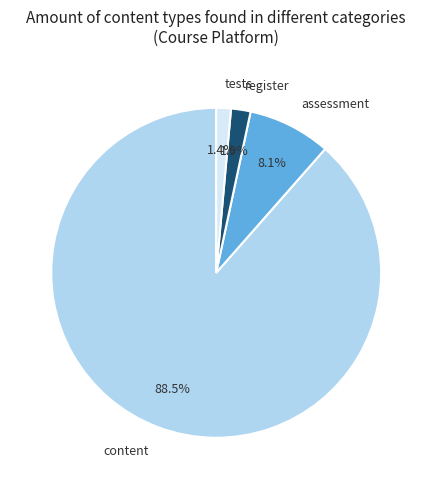

How many slices are in this pie chart?

4